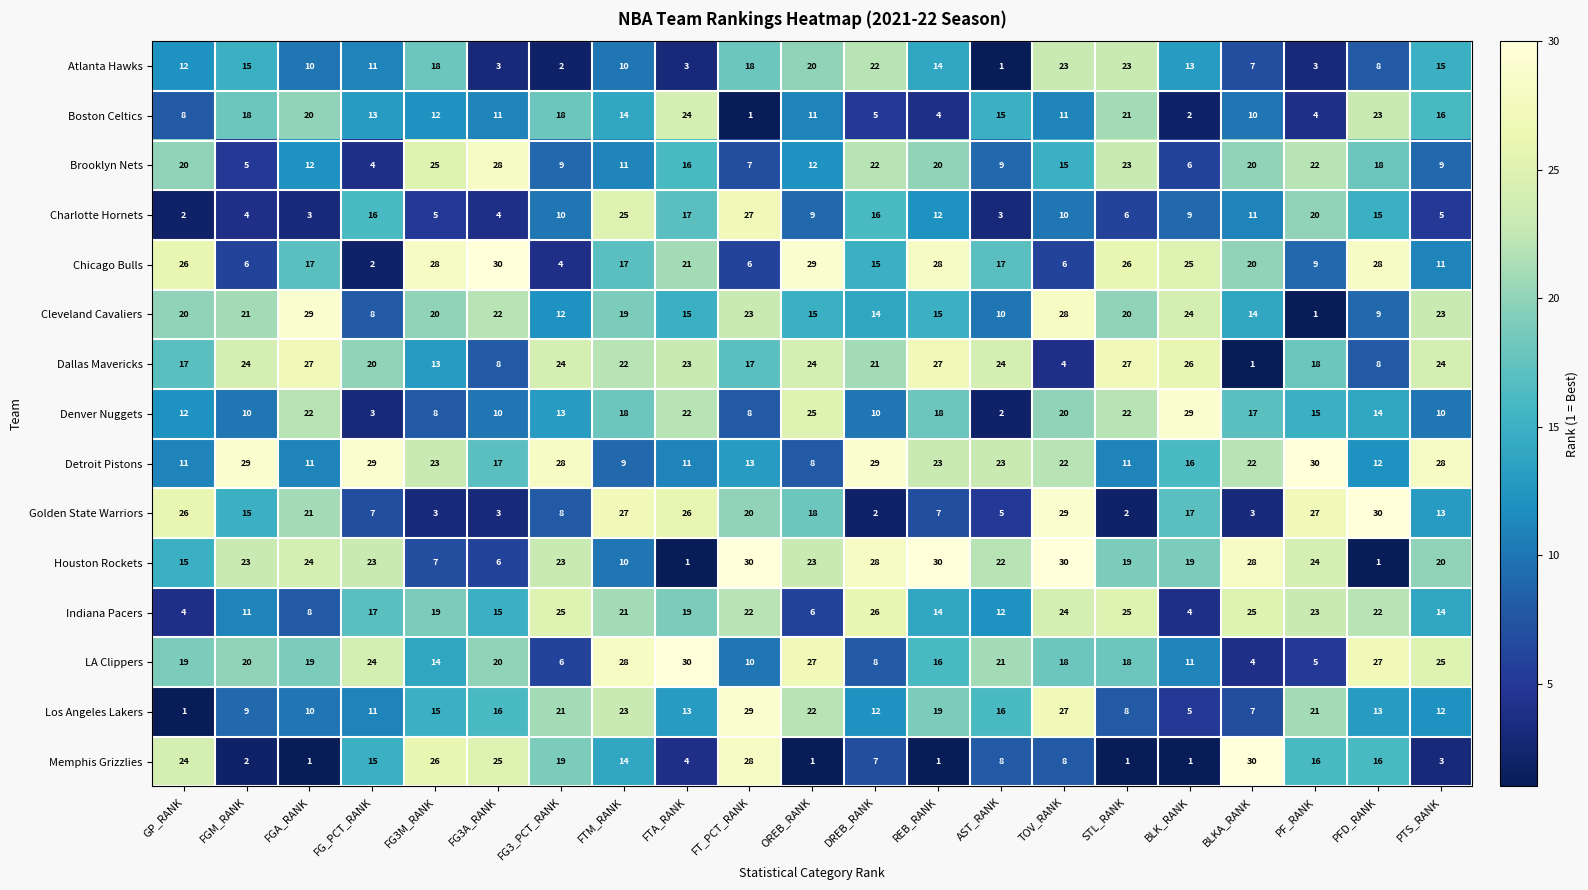

Which series has the largest total across all categories?

Houston Rockets